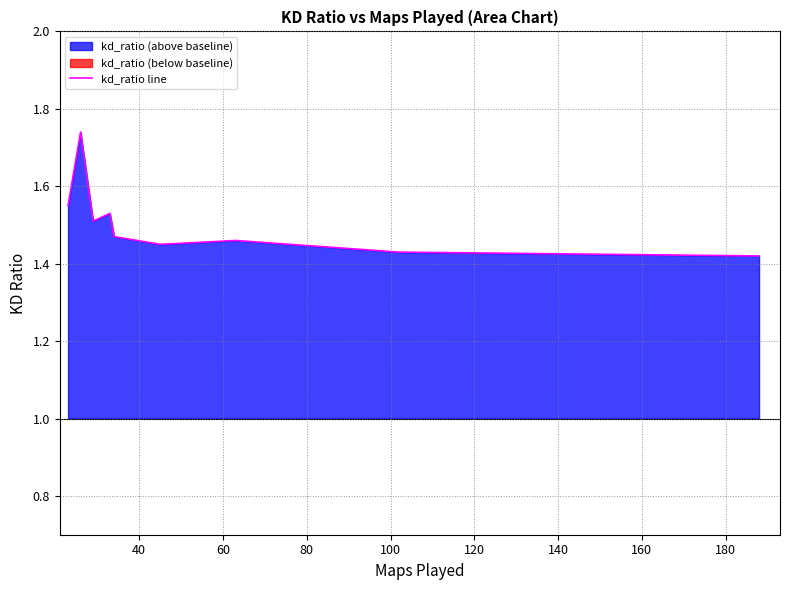

What is the value of the 2nd point from the left?

1.7